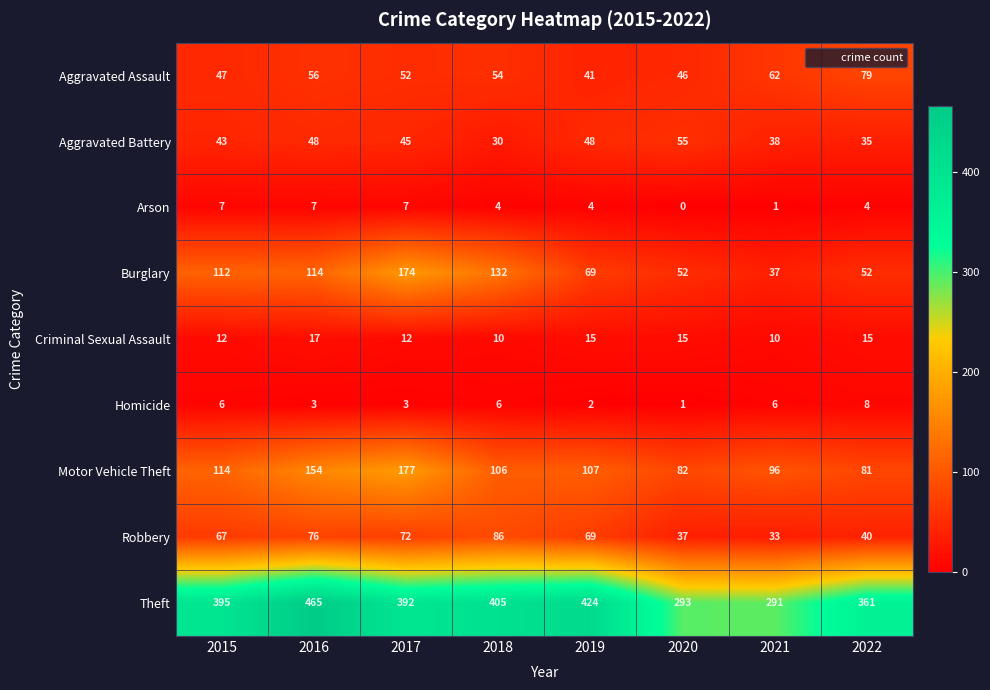

Which label corresponds to the largest value in the chart?

2016